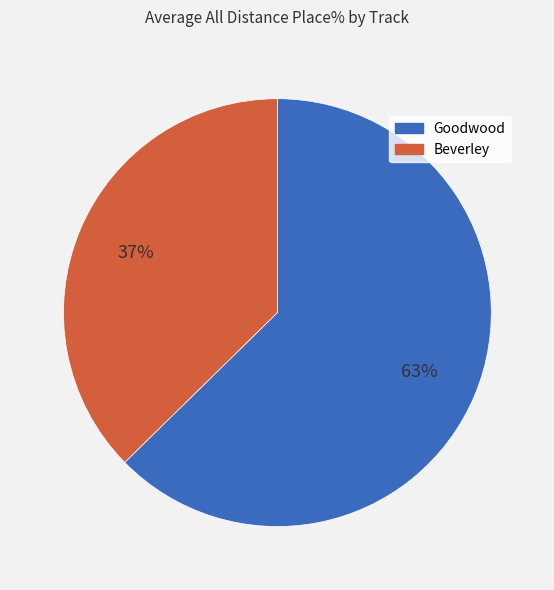

Is there any slice that represents more than half of the pie?

Yes